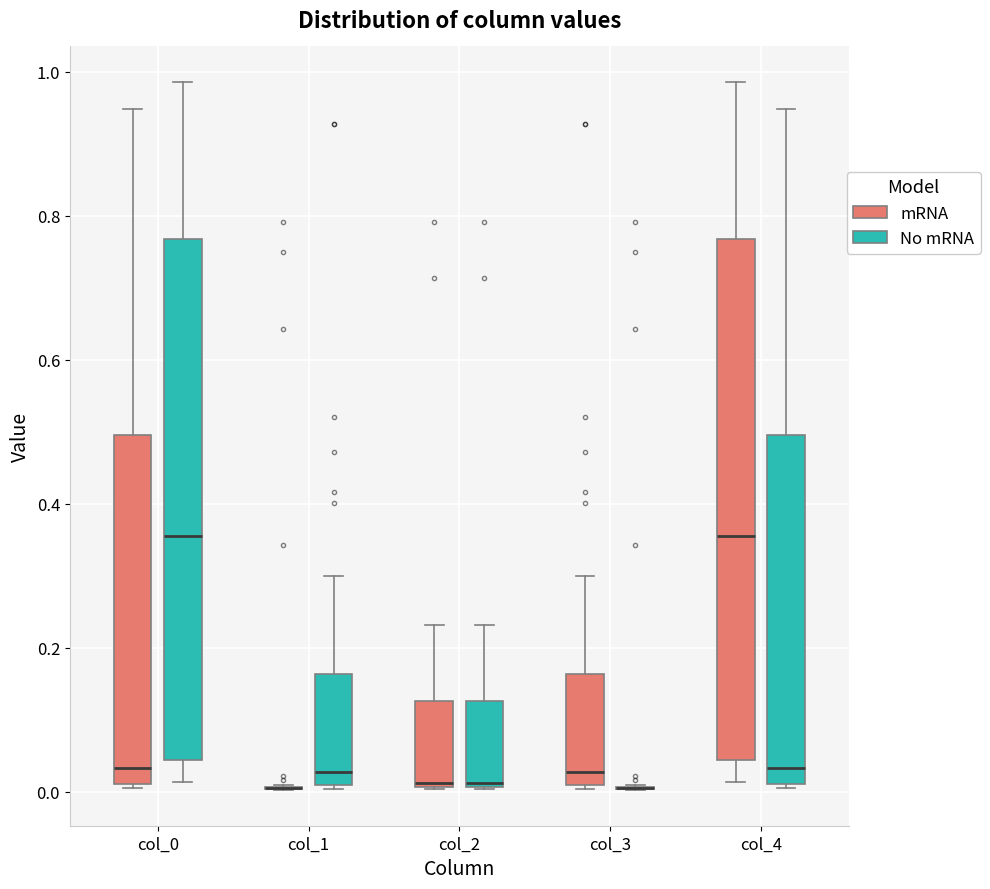

Reading left to right, transcribe this box plot: for each box, give where its median line is, the range the box spans, and where its two whiskers end, as read against the y-axis. The values are not printed on the chart, so give them approximately, as read against the axis.

col_0 (mRNA): median 0.04, box 0.02 to 0.50, whiskers 0.00 to 0.94
col_0 (No mRNA): median 0.36, box 0.04 to 0.76, whiskers 0.02 to 0.98
col_1 (mRNA): box collapsed to a line at 0.00, whiskers 0.00 to 0.00
col_1 (No mRNA): median 0.02, box 0.00 to 0.16, whiskers 0.00 to 0.30
col_2 (mRNA): median 0.02, box 0.00 to 0.12, whiskers 0.00 to 0.24
col_2 (No mRNA): median 0.02, box 0.00 to 0.12, whiskers 0.00 to 0.24
col_3 (mRNA): median 0.02, box 0.00 to 0.16, whiskers 0.00 to 0.30
col_3 (No mRNA): box collapsed to a line at 0.00, whiskers 0.00 to 0.00
col_4 (mRNA): median 0.36, box 0.04 to 0.76, whiskers 0.02 to 0.98
col_4 (No mRNA): median 0.04, box 0.02 to 0.50, whiskers 0.00 to 0.94